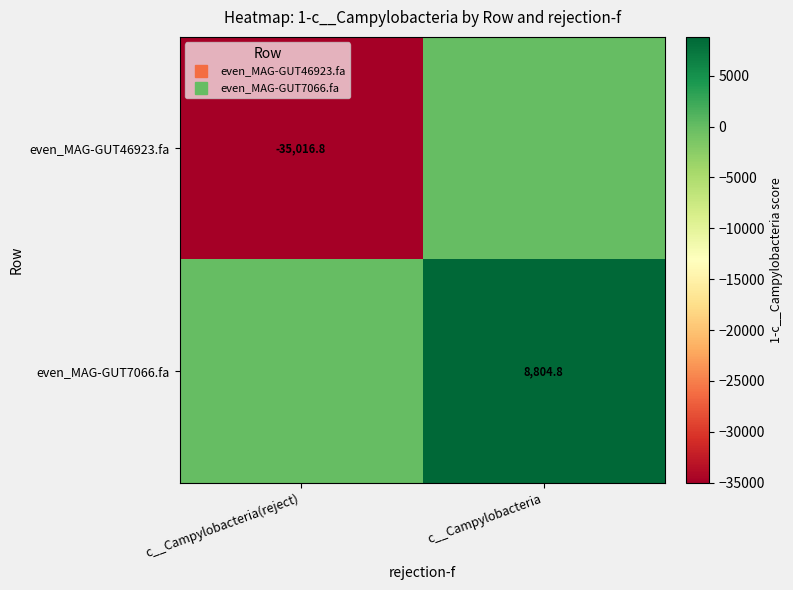

Rank the series at c__Campylobacteria(reject) from lowest to highest value.

even_MAG-GUT46923.fa, even_MAG-GUT7066.fa